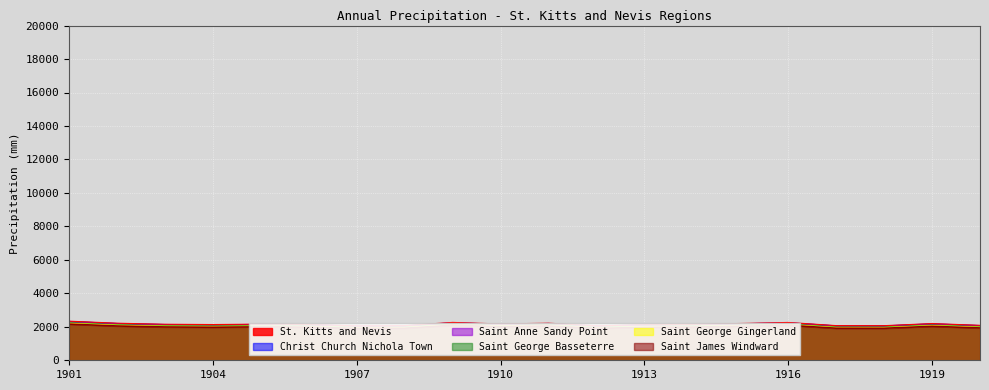

True or false: Saint George Basseterre and Saint James Windward intersect in this chart.

False